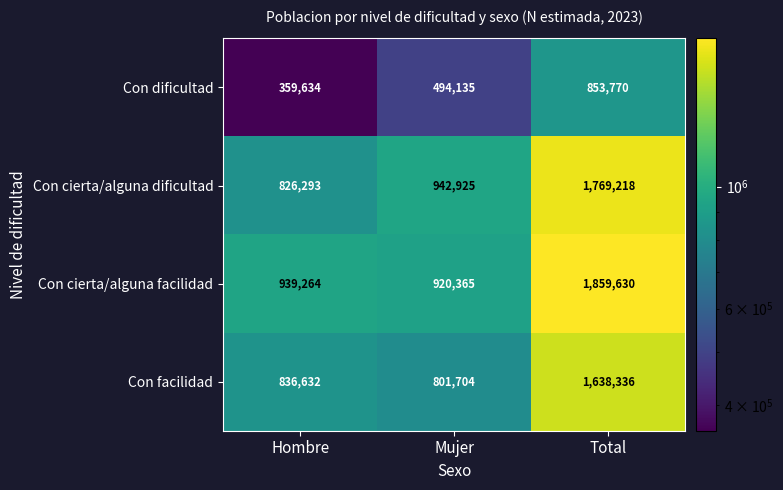

At how many categories does at least one series exceed 832933?

3